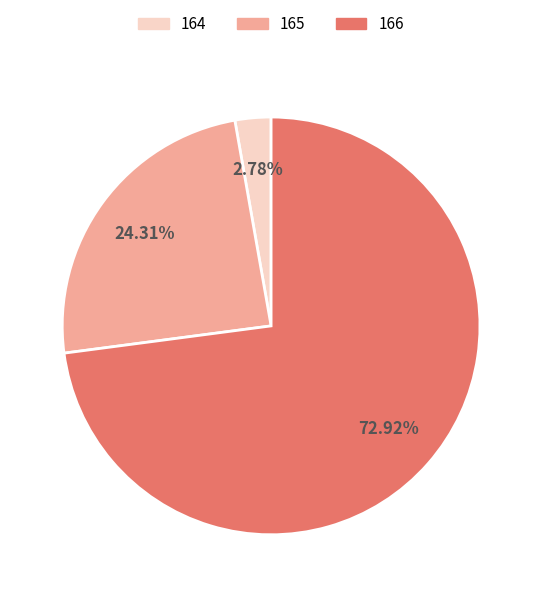

Rank the categories by value from lowest to highest.

164, 165, 166